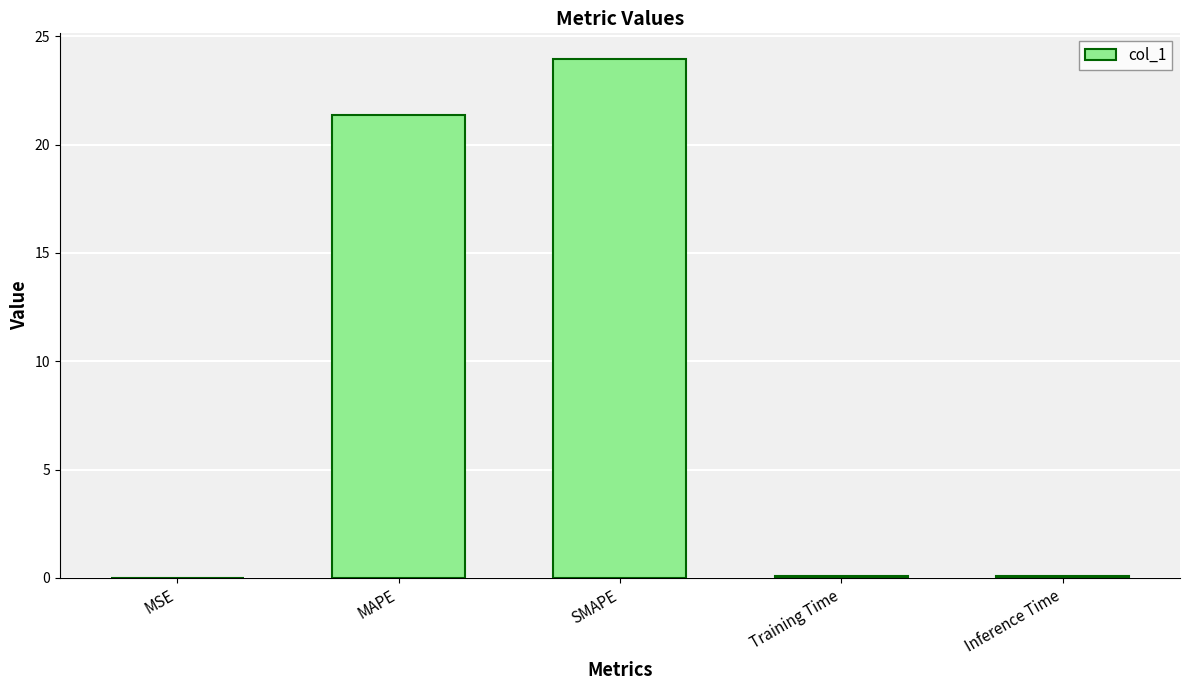

What is the sum of all values?

45.5